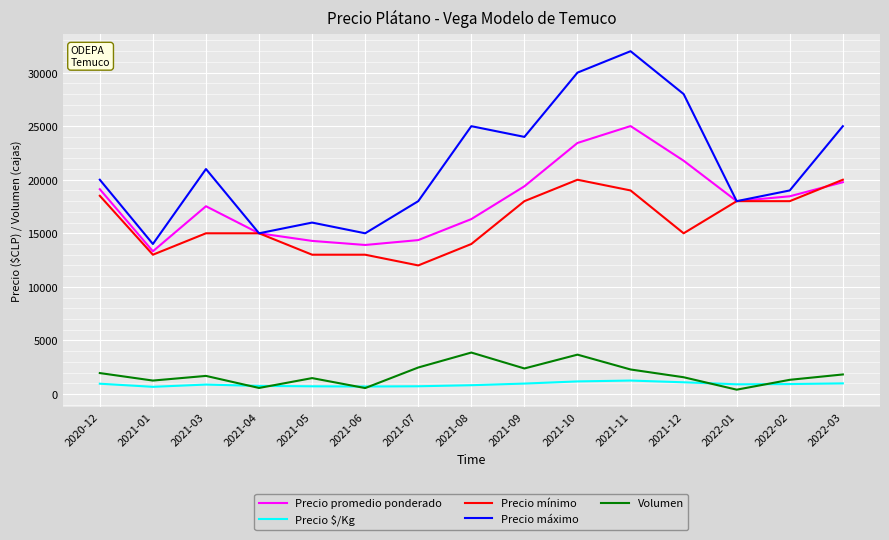

What is the maximum value for Precio $/Kg?

1251